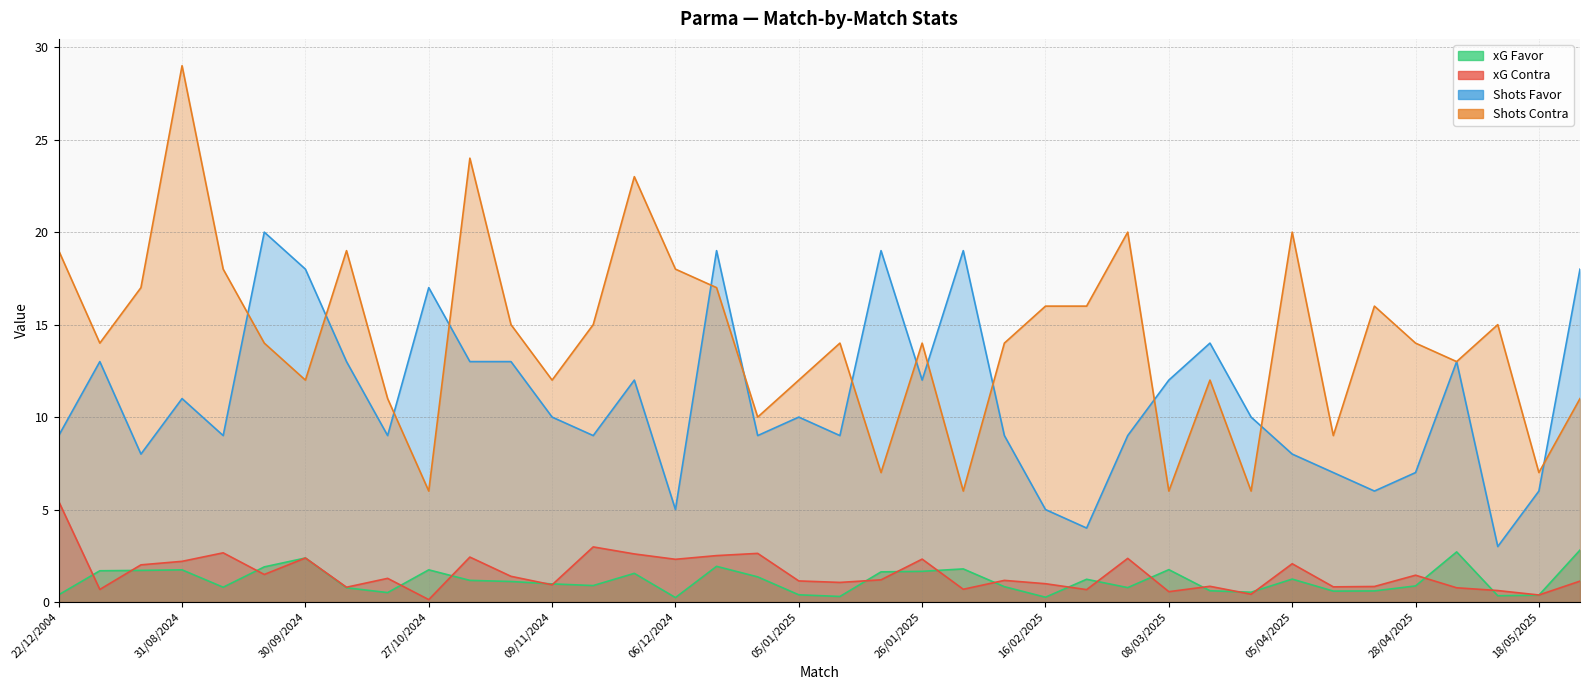

At how many categories does at least one series exceed 21?

3